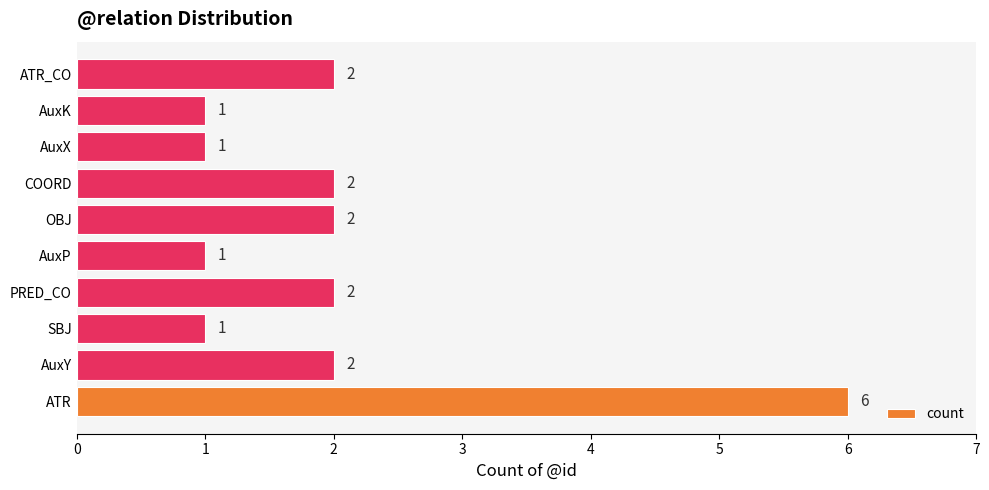

Is it true that the value at SBJ is 2?

False